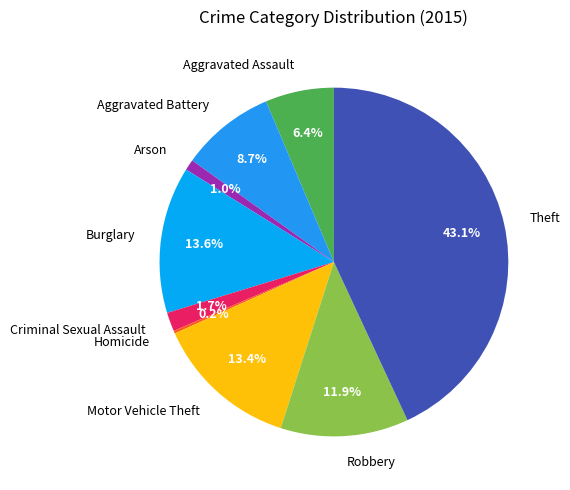

Which slice is the largest?

Theft